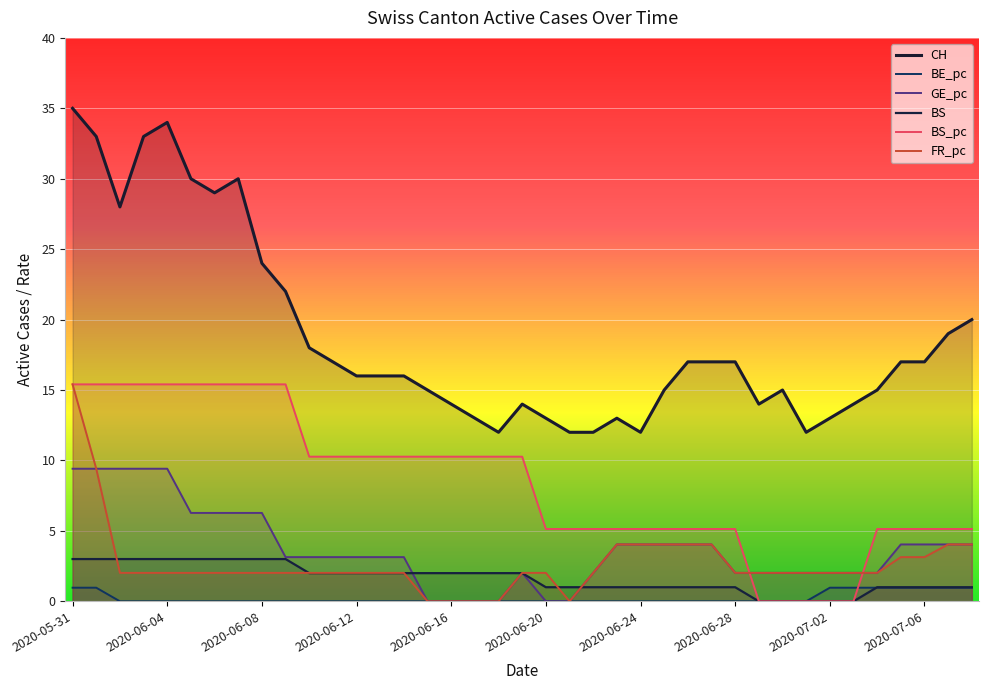

Rank the series by their maximum value, from highest to lowest.

CH, BS_pc, FR_pc, GE_pc, BS, BE_pc